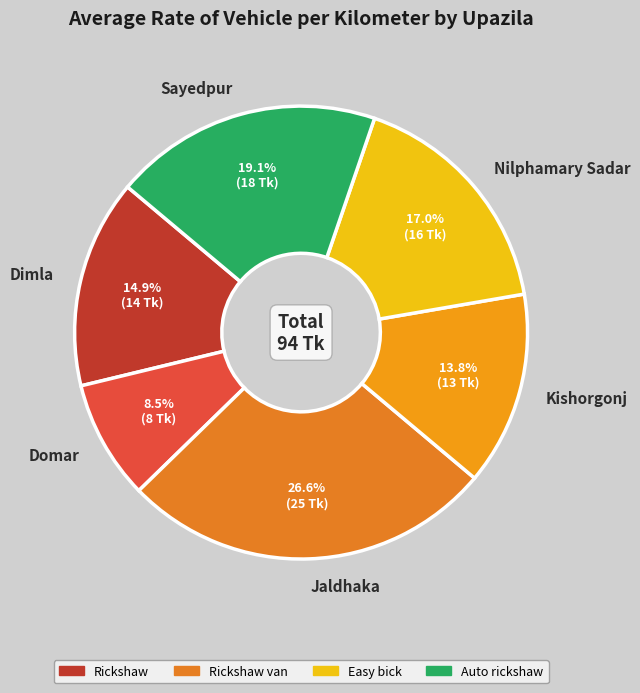

Is it true that Domar is 1% of the pie?

False